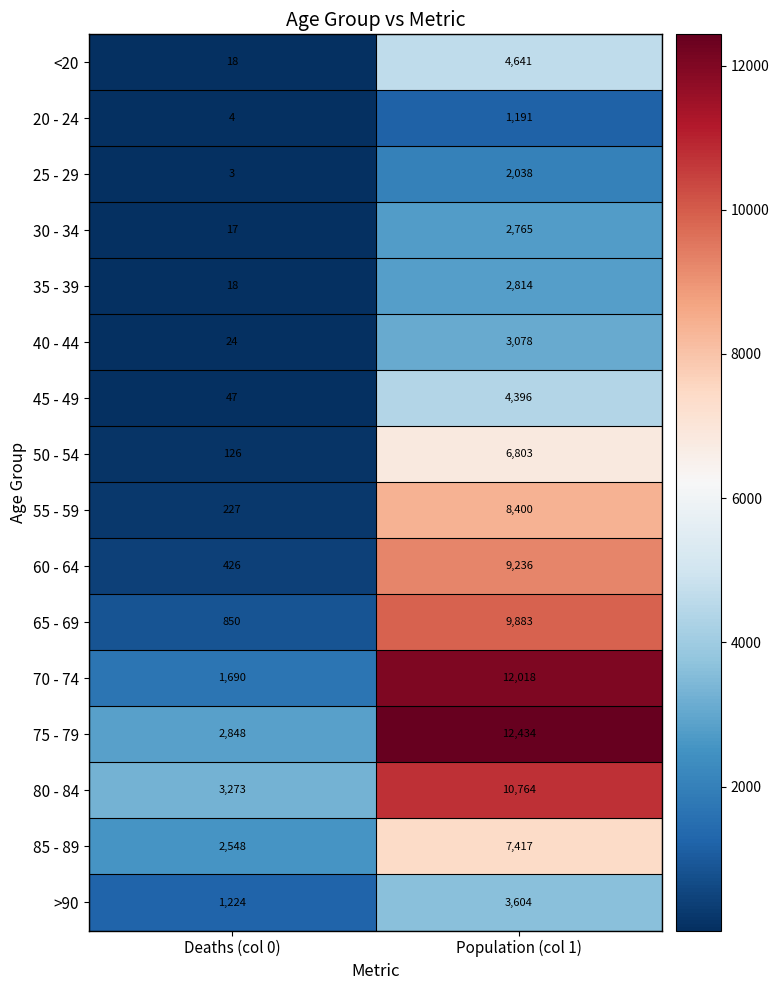

Which series has the widest spread of values?

70 - 74